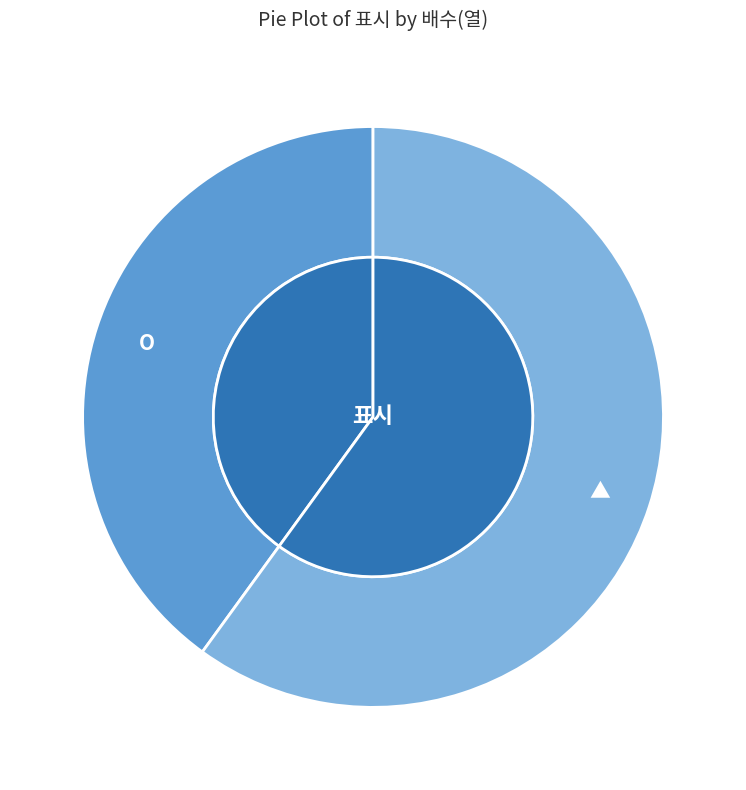

Which slice is the largest?

▲